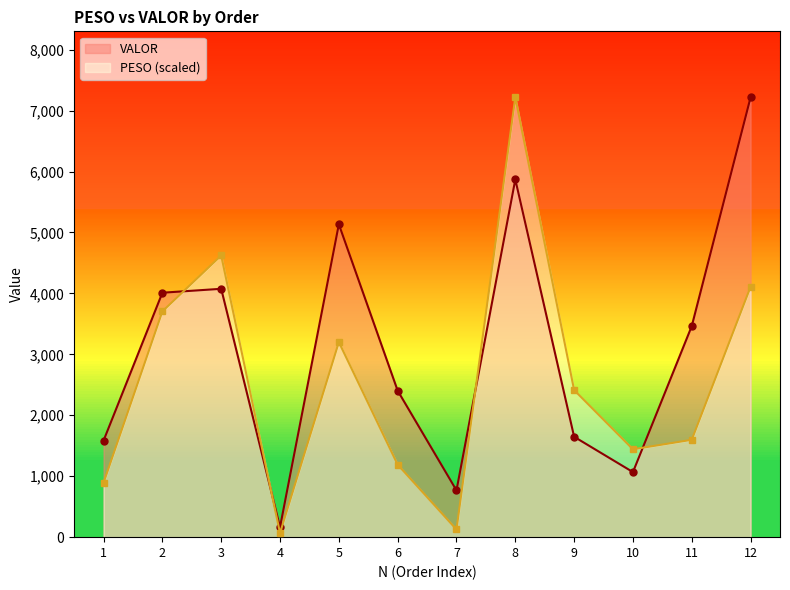

How many intersections are there between PESO and VALOR?

4